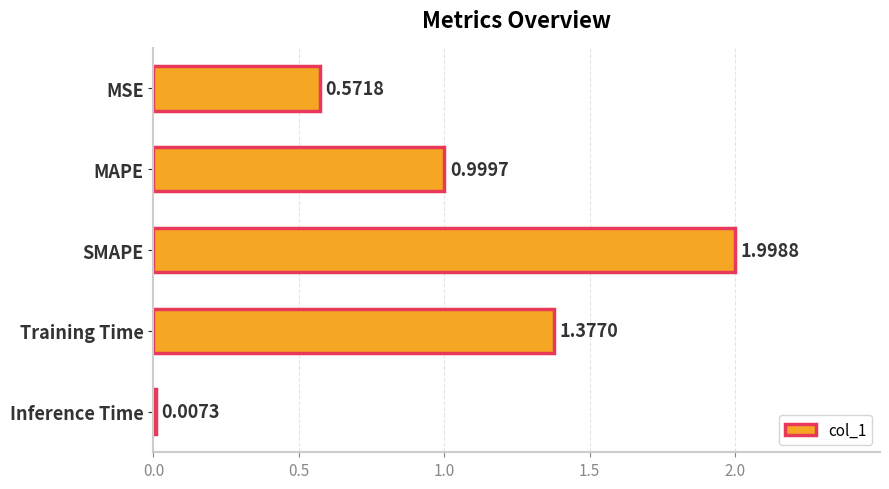

What is the sum of the values at SMAPE and Training Time?

3.4